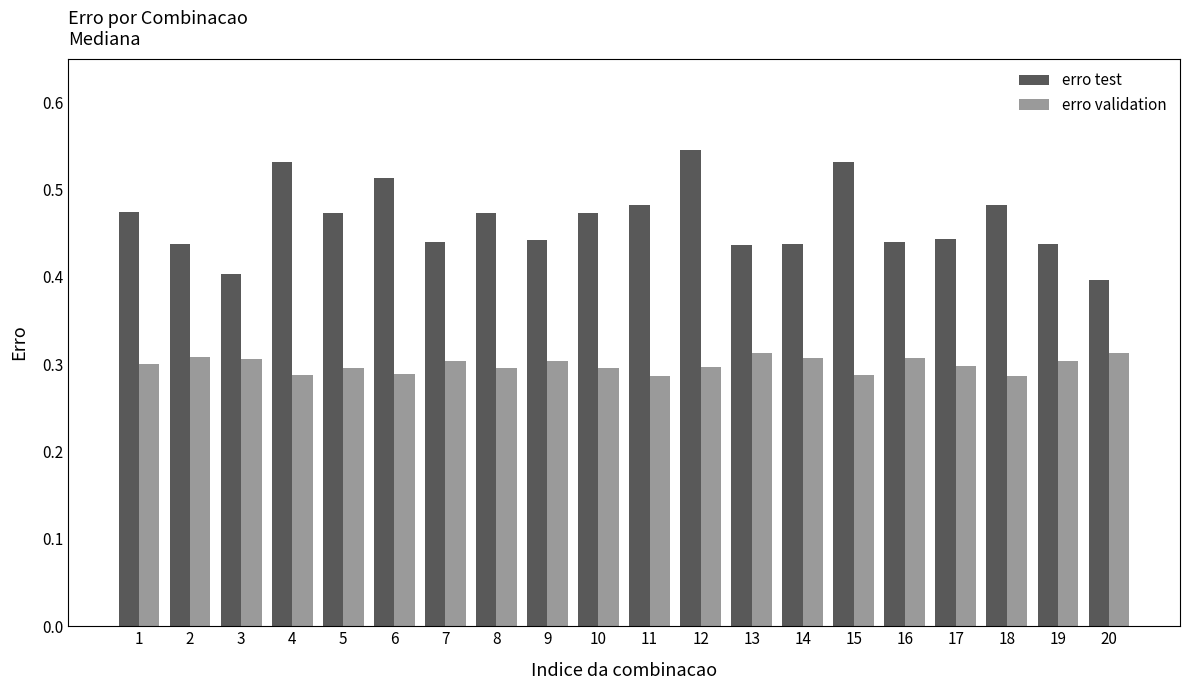

Is it true that erro validation equals 0.3 at 20?

True